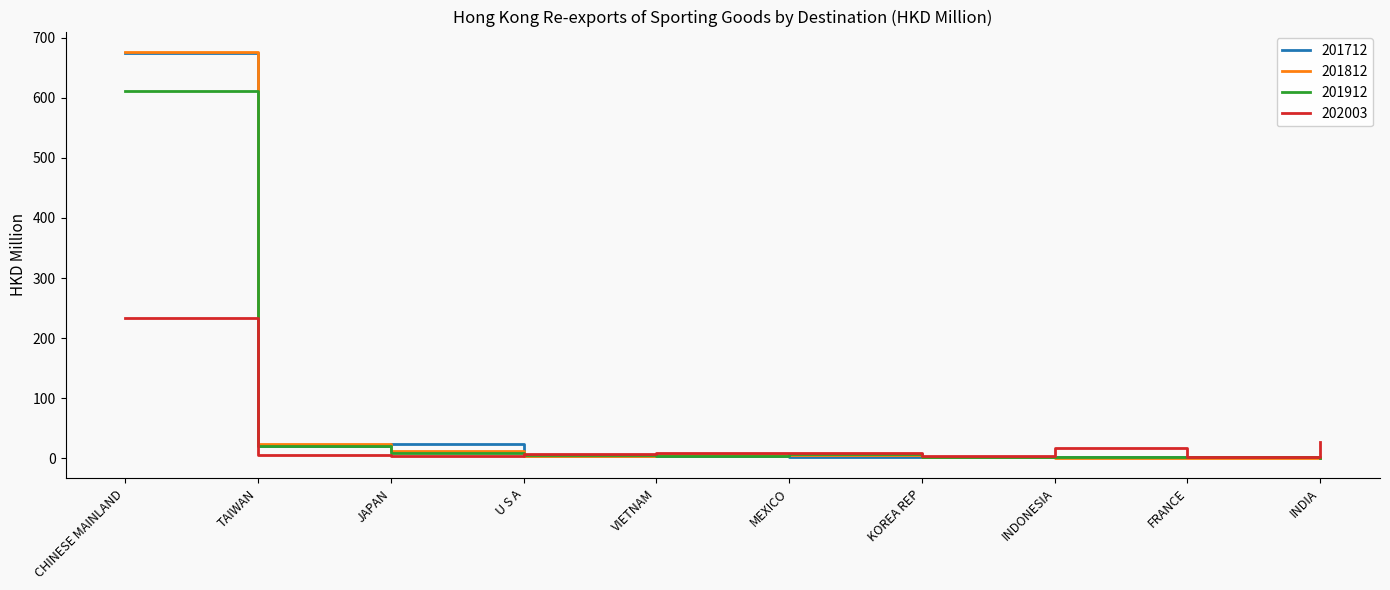

Which category has the highest value in the 201712 series?

CHINESE MAINLAND